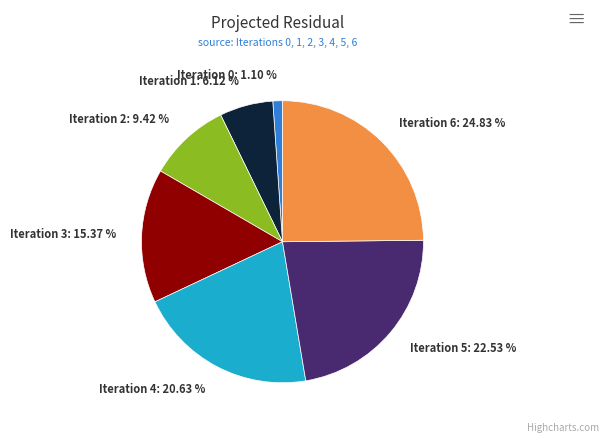

Which has a higher value, Iteration 1: 6.12 % or Iteration 2: 9.42 %?

Iteration 2: 9.42 %